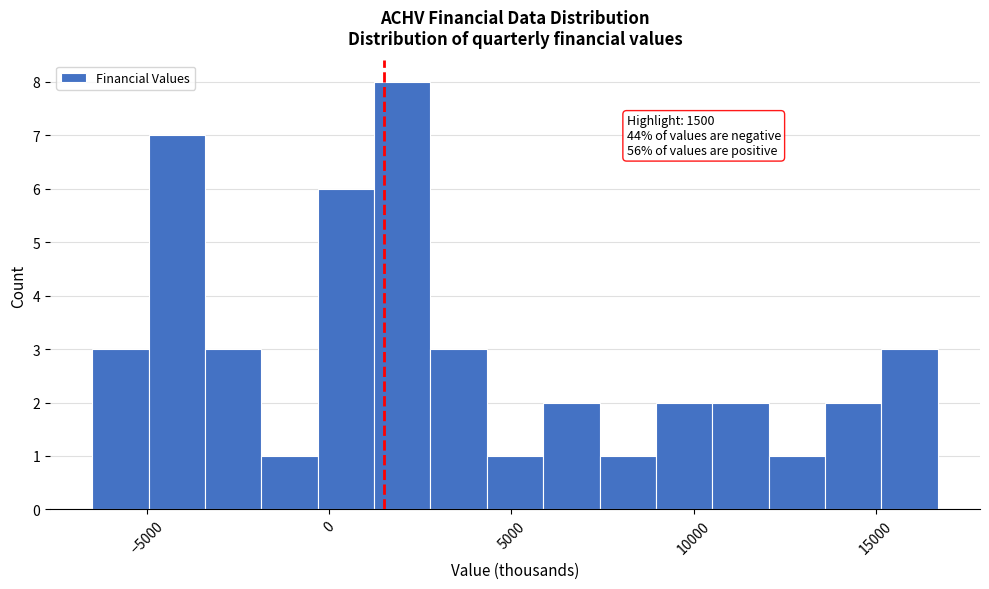

Around what value on the x-axis is the tallest bar? Give the approximate position of its centre, as read against the axis.

2000